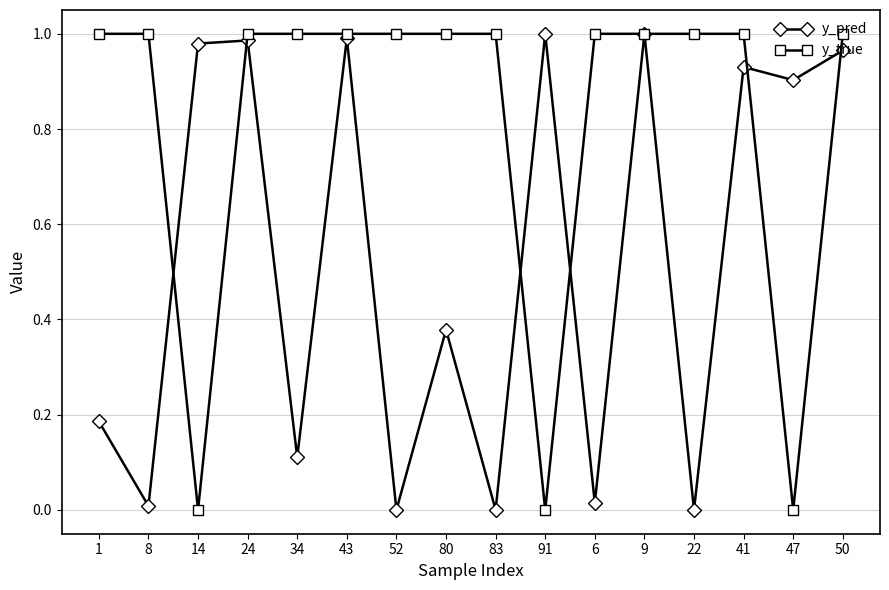

At which category does y_pred reach its first local valley?

8